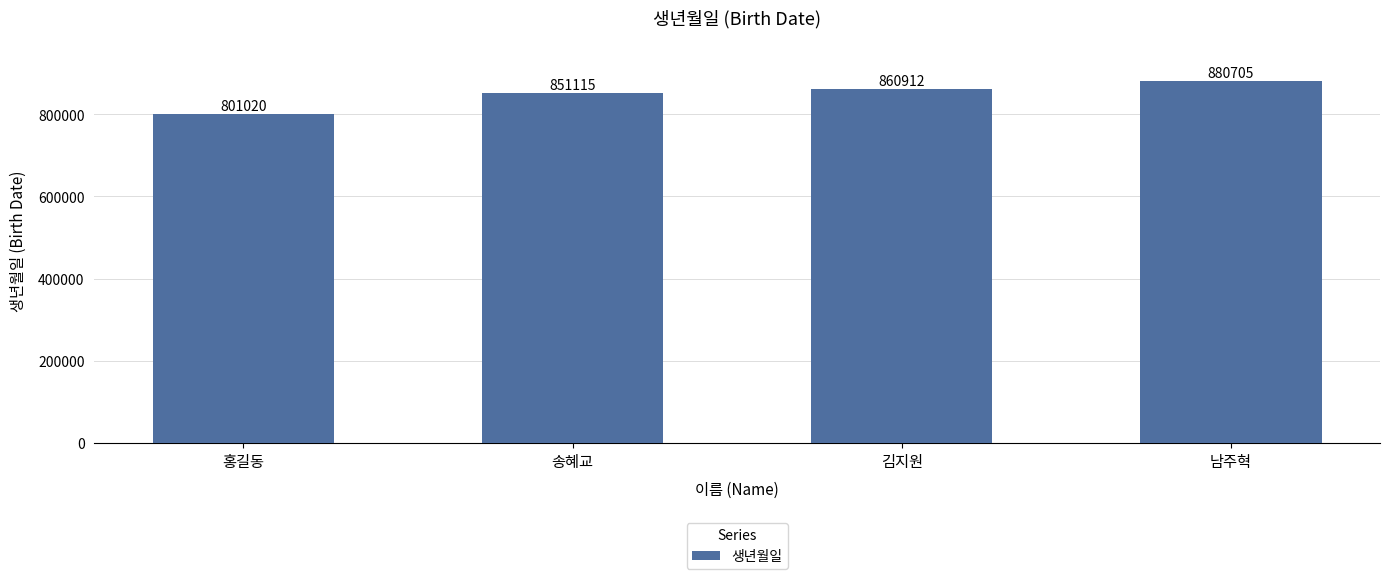

True or false: the data shows 1084272 at 홍길동.

False